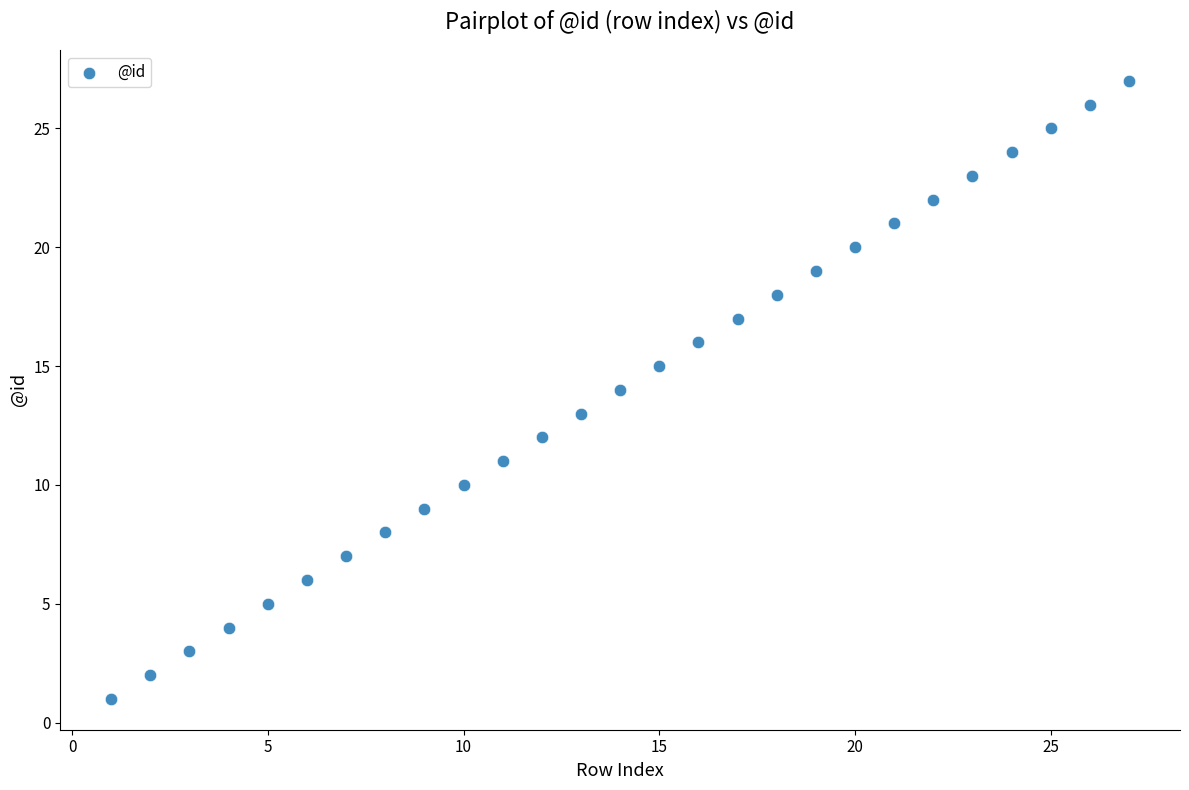

What is the range of X values (max minus min)?

26